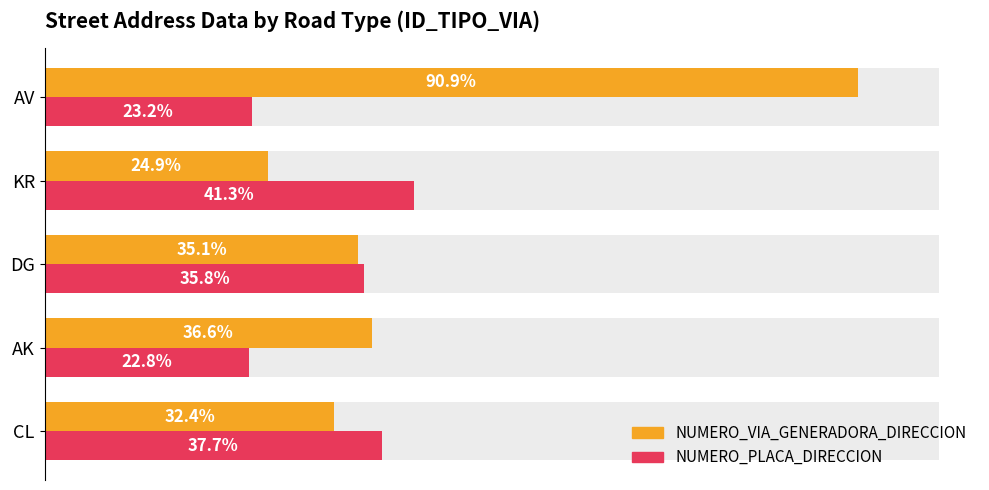

Which series changed the most between KR and AV?

NUMERO_VIA_GENERADORA_DIRECCION